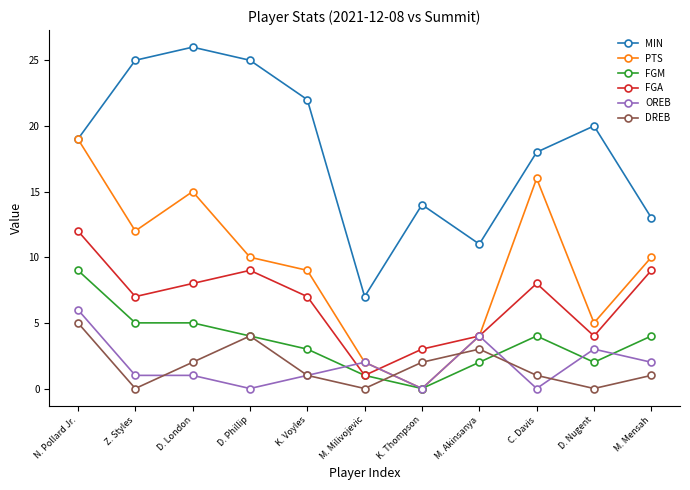

What is the difference between the maximum and minimum values in the PTS series?

19